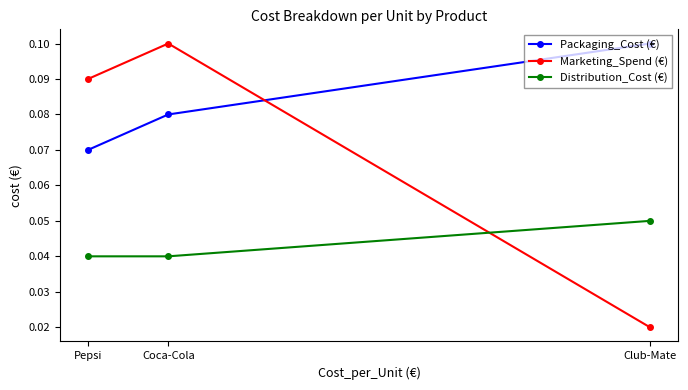

Reading right to left, transcribe all the data shown in this chart.

Packaging_Cost (€): Pepsi=0.1	Coca-Cola=0.1	Club-Mate=0.1
Marketing_Spend (€): Pepsi=0.1	Coca-Cola=0.1	Club-Mate=0.0
Distribution_Cost (€): Pepsi=0.0	Coca-Cola=0.0	Club-Mate=0.1